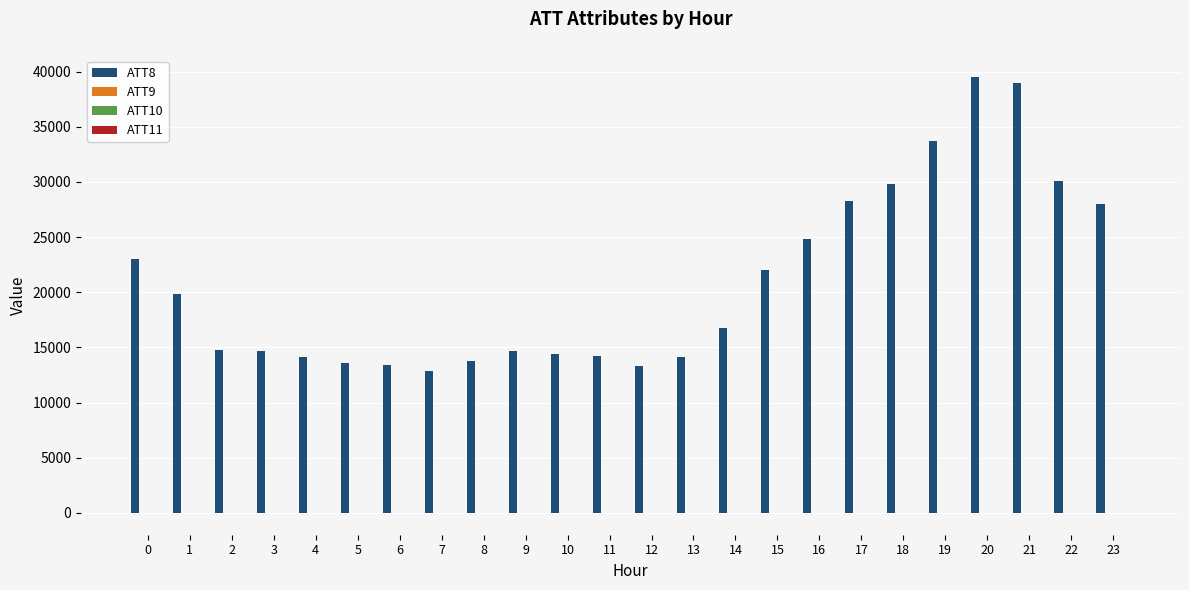

The value of ATT8 at 12 is 23886.5. True or false?

False